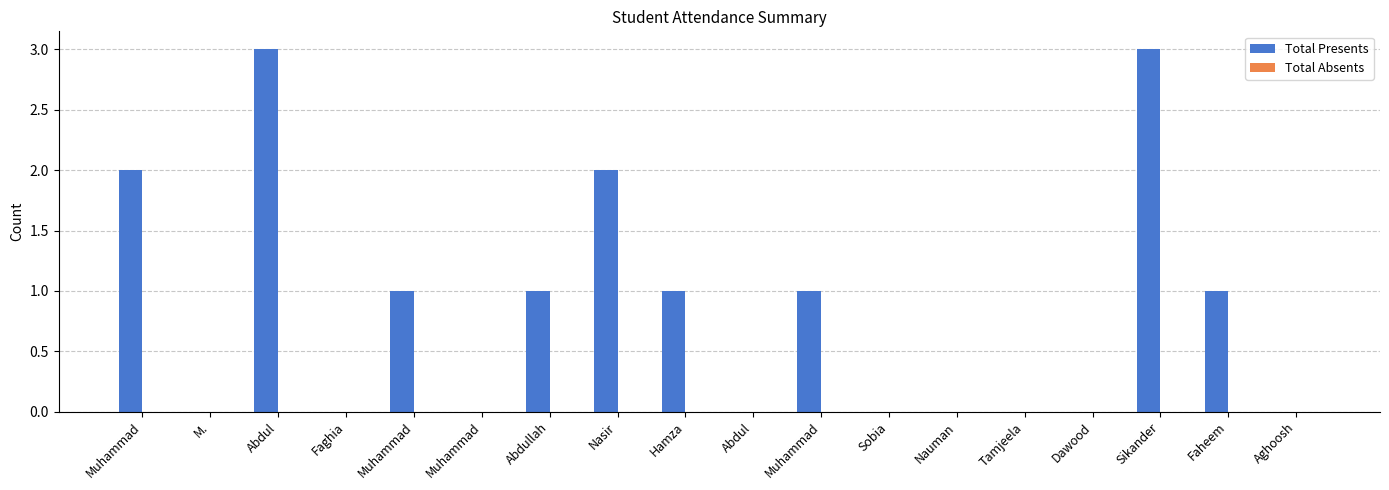

How many categories are shown in the chart?

18